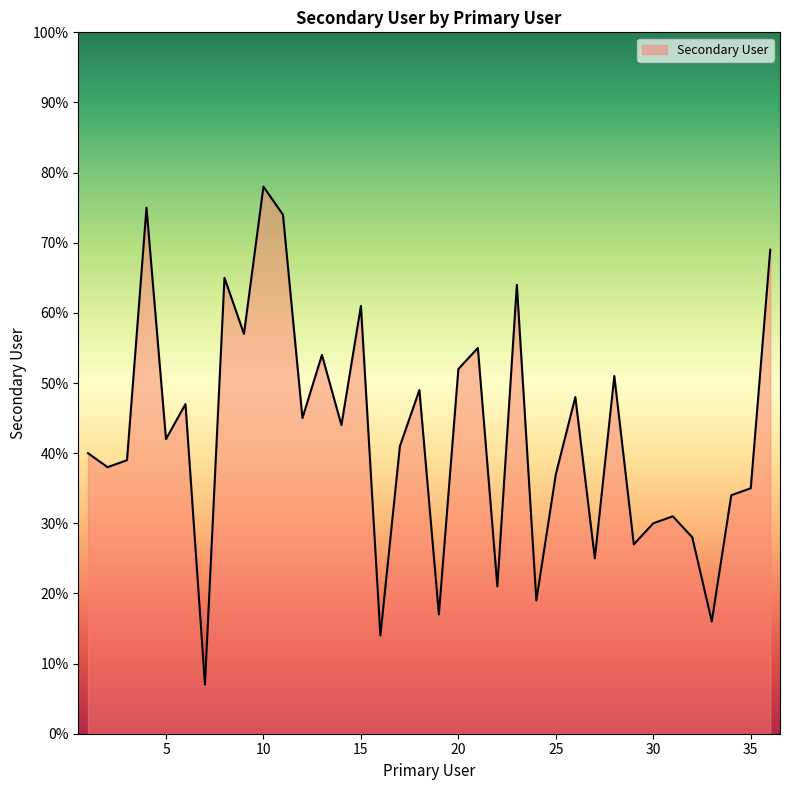

What is the greatest value displayed?

78